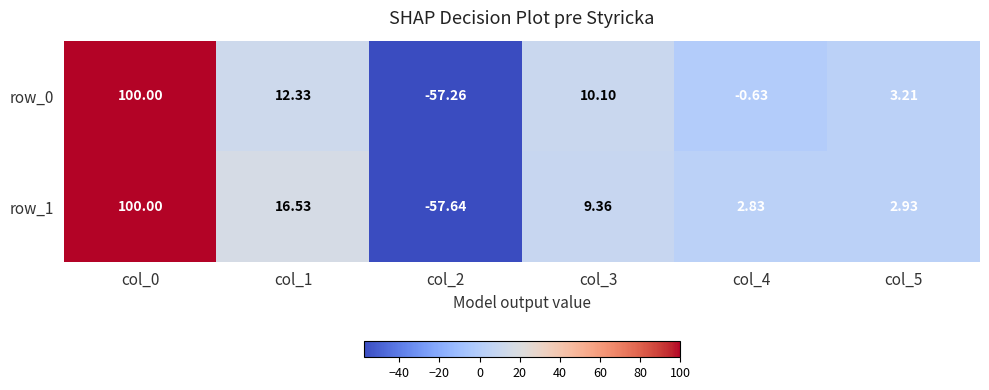

What is the sum of the row_1 values at col_2 and col_5?

-54.7